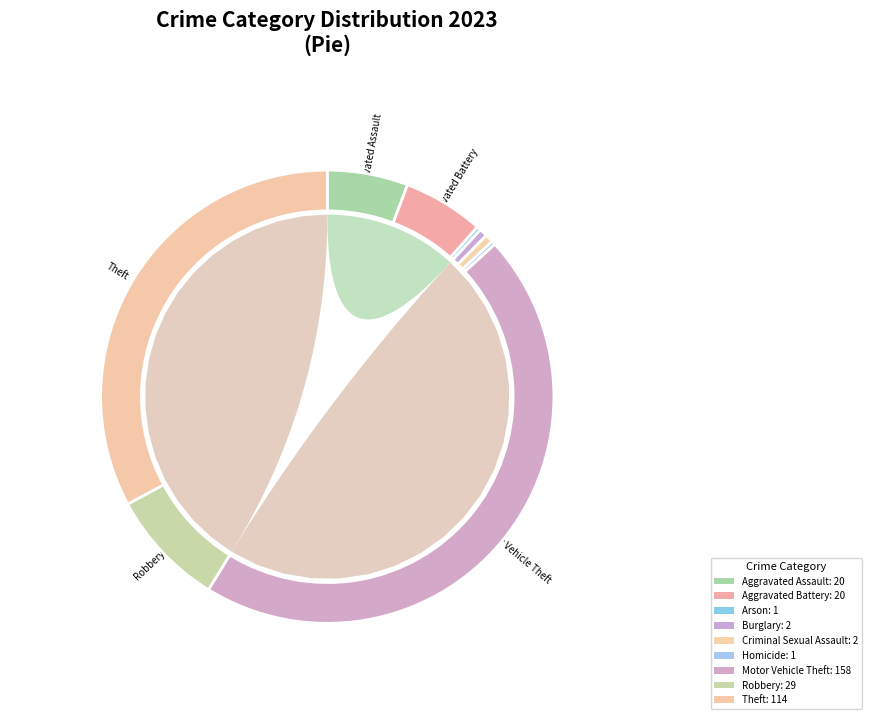

What is the largest slice in the pie chart?

Motor Vehicle Theft